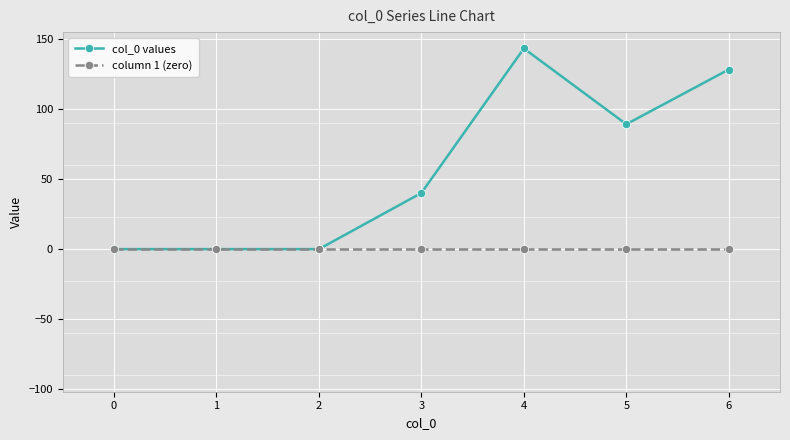

What is the difference between the highest and lowest values at 3?

40